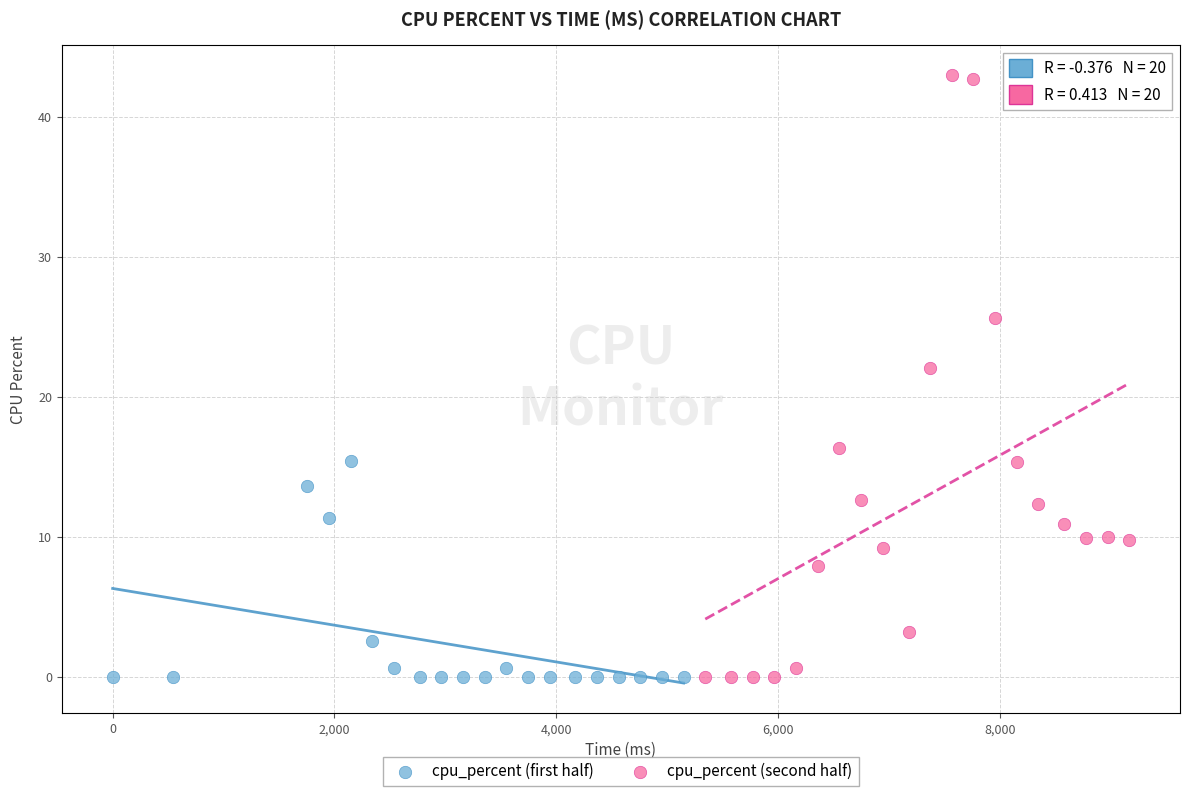

Which series reaches the maximum Y coordinate?

cpu_percent (second half)